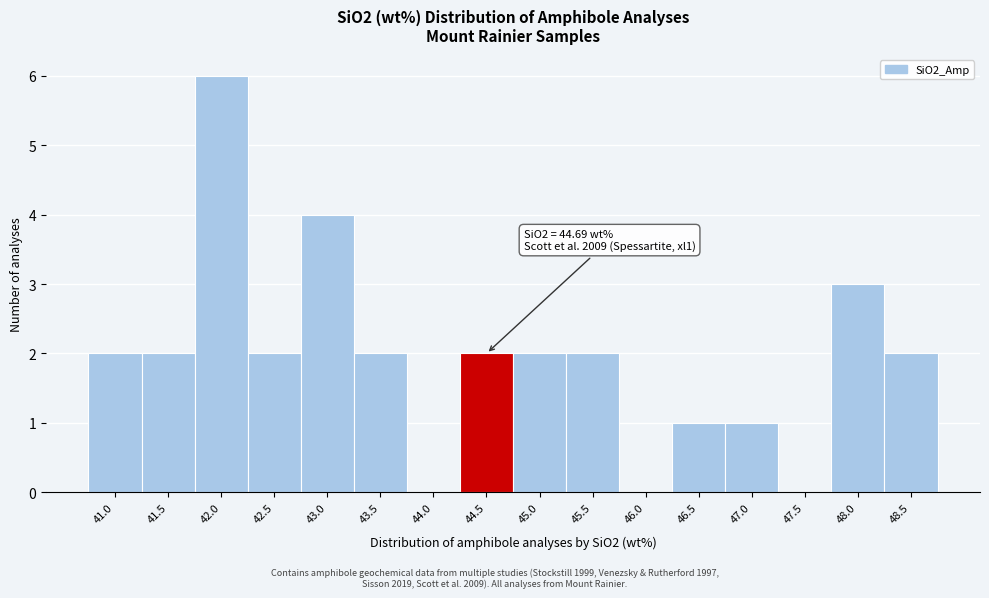

Reading right to left, what are all the values shown in this chart?

48.5=2	48.0=3	47.5=0	47.0=1	46.5=1	46.0=0	45.5=2	45.0=2	44.5=2	44.0=0	43.5=2	43.0=4	42.5=2	42.0=6	41.5=2	41.0=2